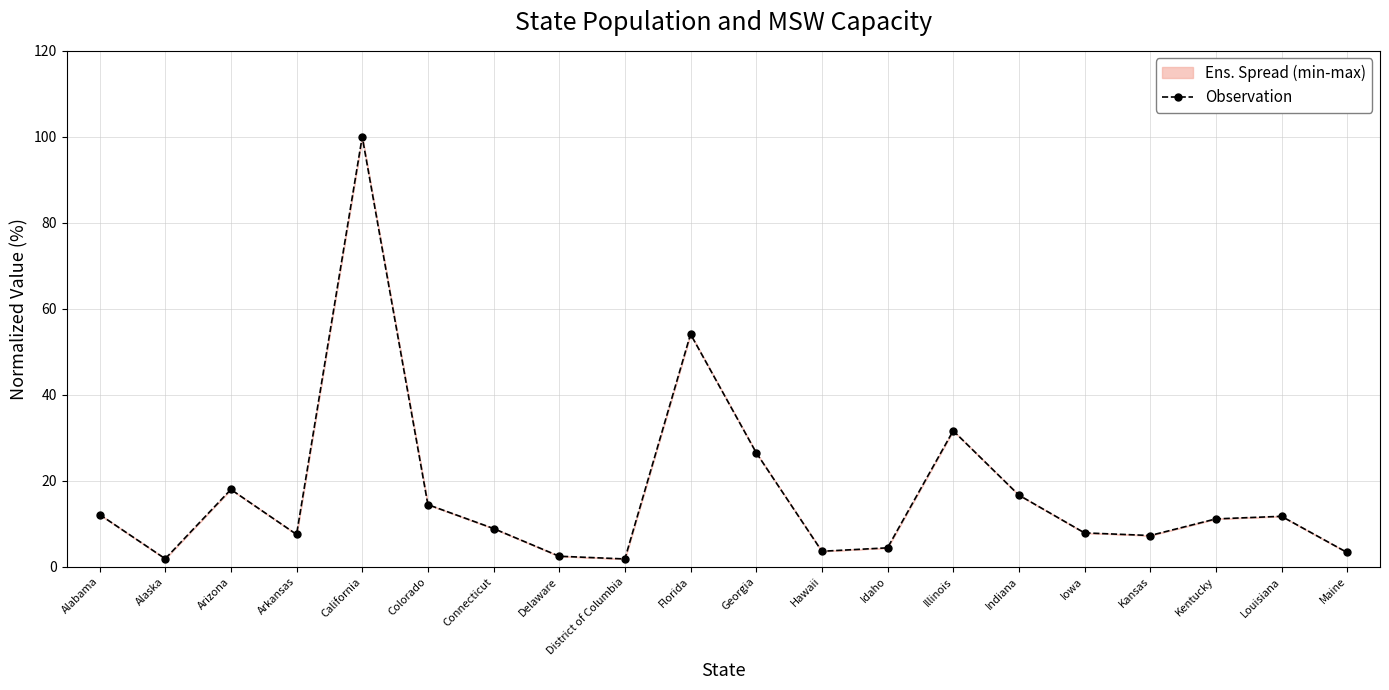

Reading left to right, what are all the values shown in this chart?

Alabama=12.1	Alaska=1.9	Arizona=18.0	Arkansas=7.5	California=100.0	Colorado=14.5	Connecticut=8.9	Delaware=2.4	District of Columbia=1.8	Florida=54.1	Georgia=26.5	Hawaii=3.6	Idaho=4.4	Illinois=31.6	Indiana=16.7	Iowa=7.9	Kansas=7.3	Kentucky=11.1	Louisiana=11.7	Maine=3.3